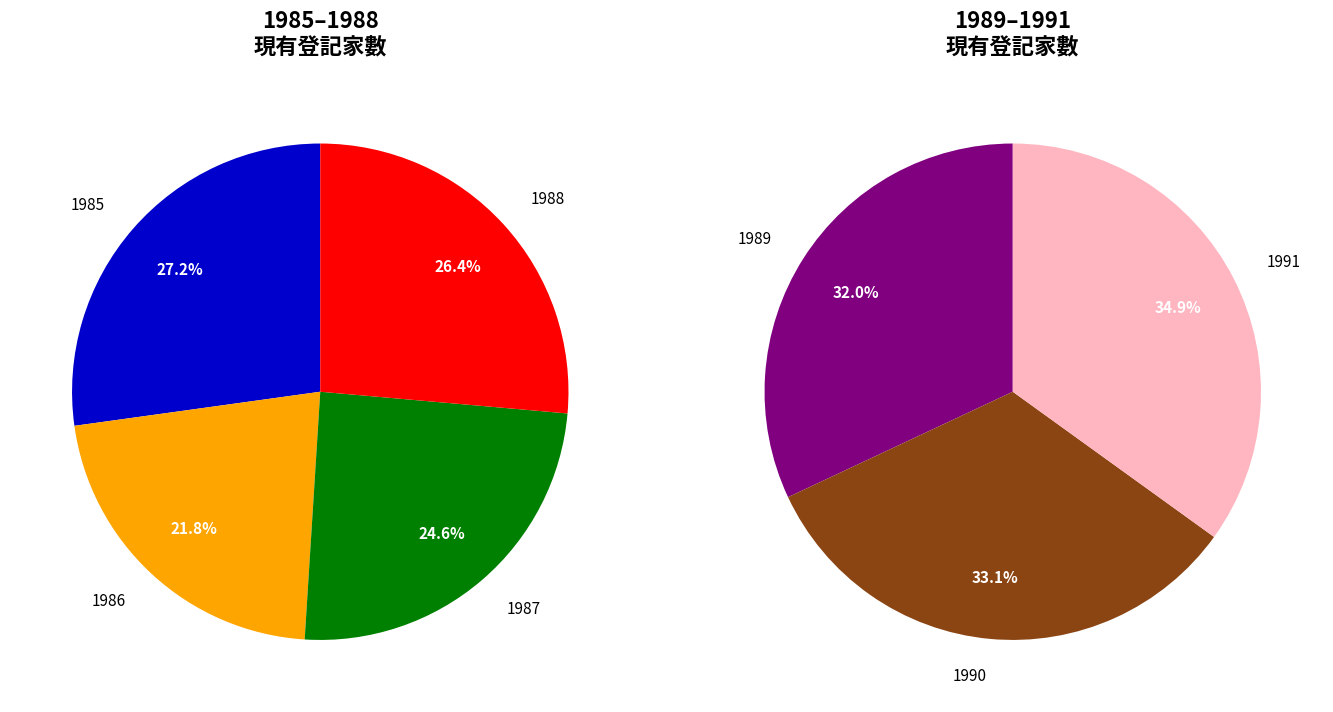

How many segments does this pie chart have?

7